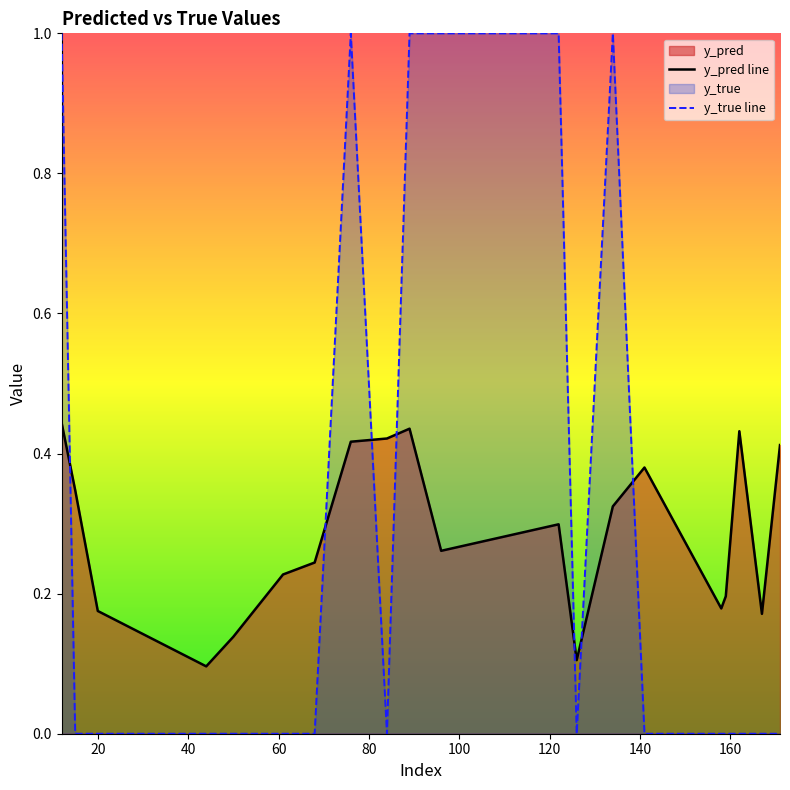

Which series has the largest total across all categories?

y_true line